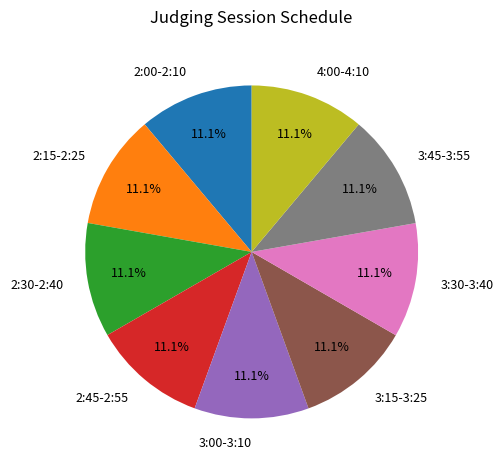

How many segments does this pie chart have?

9